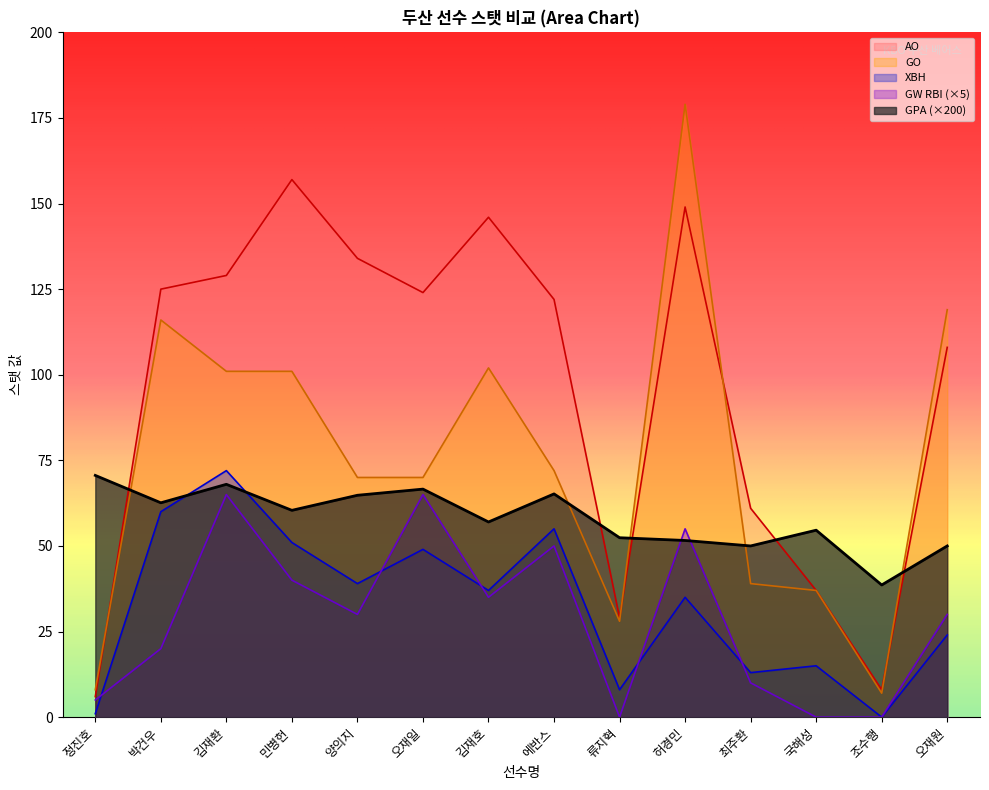

At which category does the chart reach its minimum across all series?

조수행